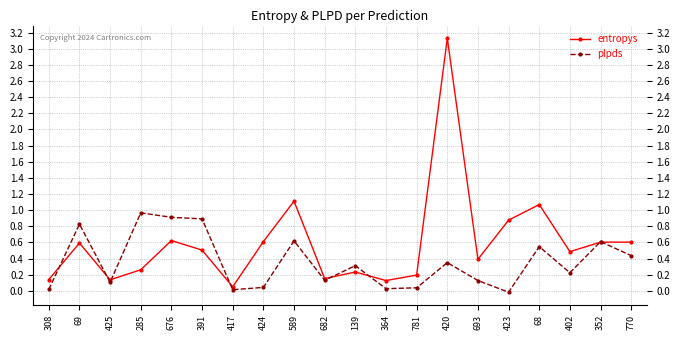

How many lines are shown in the chart?

2